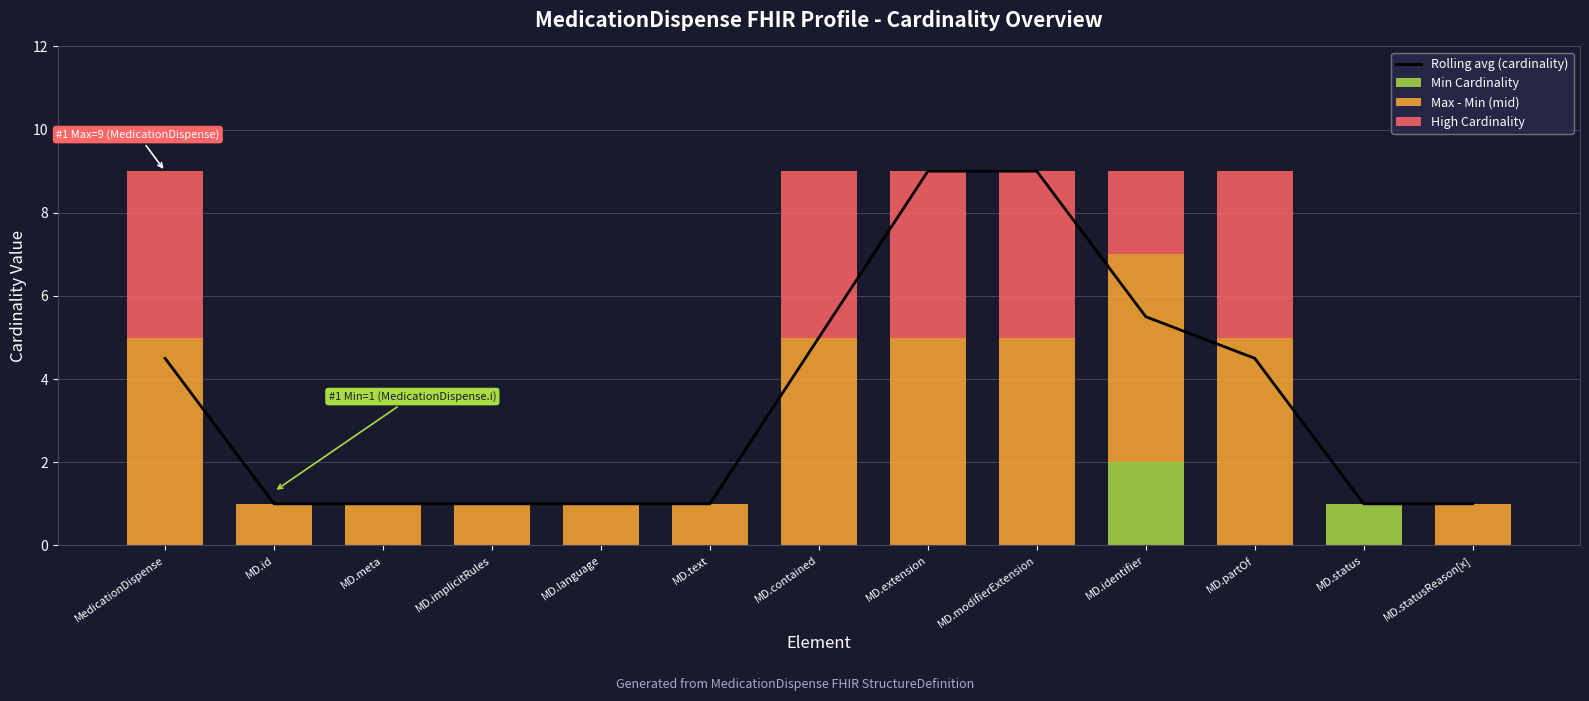

Reading left to right, transcribe all the data shown in this chart.

Rolling avg (cardinality): MedicationDispense=4.5	MD.id=1.0	MD.meta=1.0	MD.implicitRules=1.0	MD.language=1.0	MD.text=1.0	MD.contained=5.0	MD.extension=9.0	MD.modifierExtension=9.0	MD.identifier=5.5	MD.partOf=4.5	MD.status=1.0	MD.statusReason[x]=1.0
Min Cardinality: MedicationDispense=0.0	MD.id=0.0	MD.meta=0.0	MD.implicitRules=0.0	MD.language=0.0	MD.text=0.0	MD.contained=0.0	MD.extension=0.0	MD.modifierExtension=0.0	MD.identifier=2.0	MD.partOf=0.0	MD.status=1.0	MD.statusReason[x]=0.0
Max - Min (mid): MedicationDispense=5.0	MD.id=1.0	MD.meta=1.0	MD.implicitRules=1.0	MD.language=1.0	MD.text=1.0	MD.contained=5.0	MD.extension=5.0	MD.modifierExtension=5.0	MD.identifier=5.0	MD.partOf=5.0	MD.status=0.0	MD.statusReason[x]=1.0
High Cardinality: MedicationDispense=4.0	MD.id=0.0	MD.meta=0.0	MD.implicitRules=0.0	MD.language=0.0	MD.text=0.0	MD.contained=4.0	MD.extension=4.0	MD.modifierExtension=4.0	MD.identifier=2.0	MD.partOf=4.0	MD.status=0.0	MD.statusReason[x]=0.0